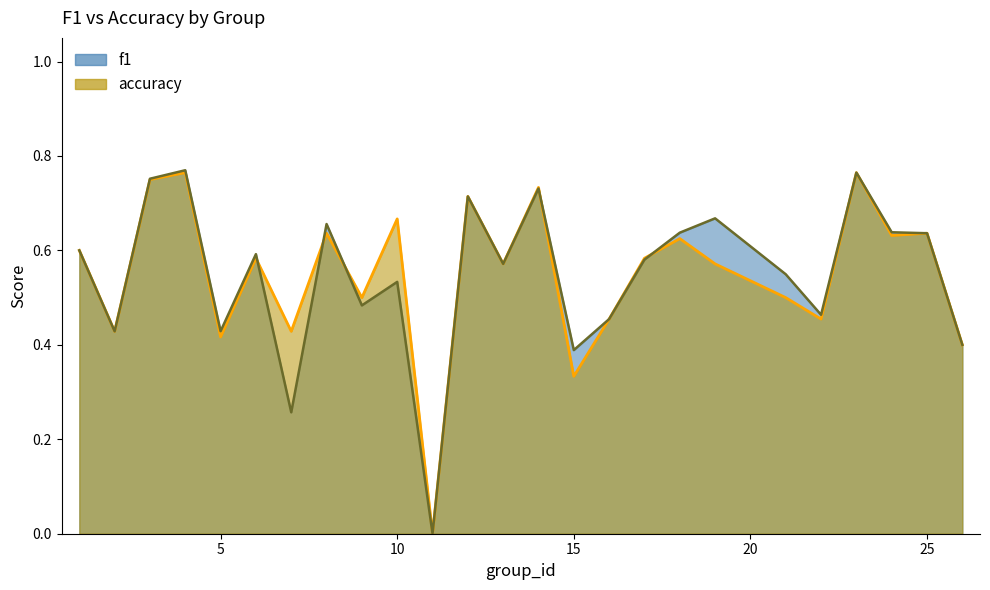

Is the value of accuracy at 15 greater than the value of f1 at 3?

No